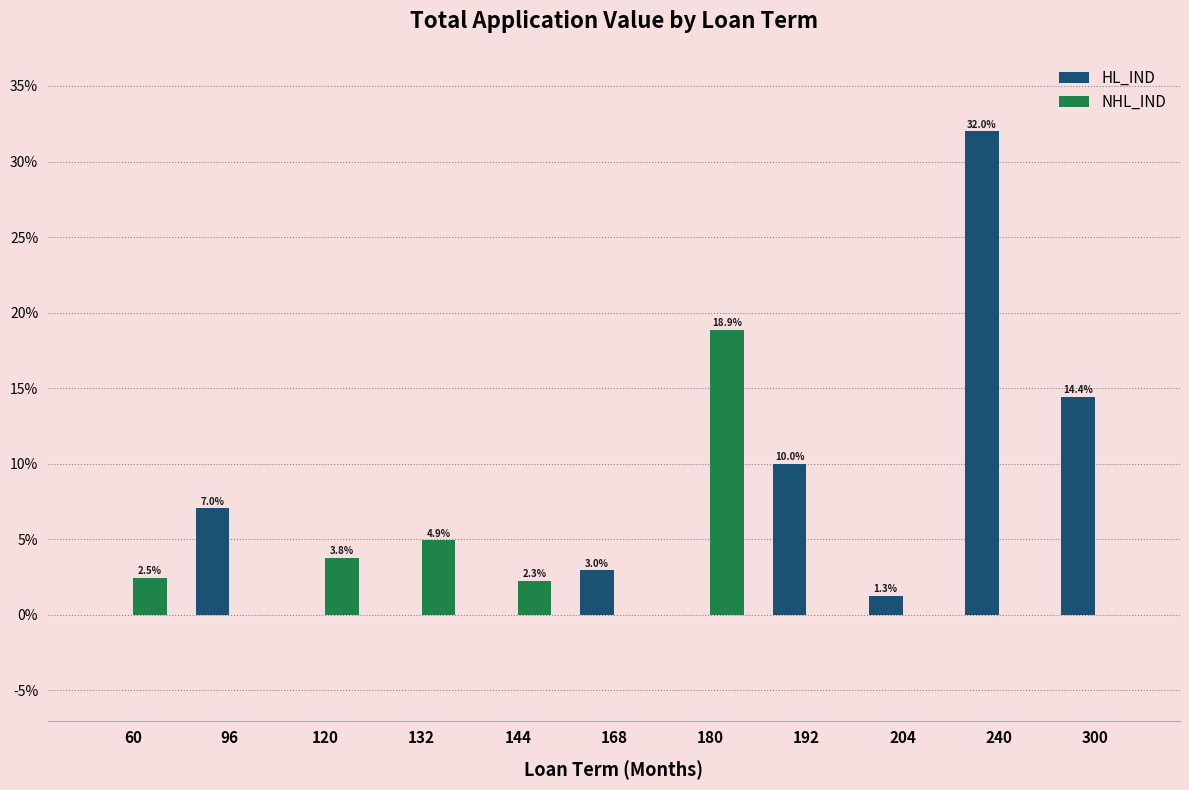

What is the sum of all HL_IND values?

67.7